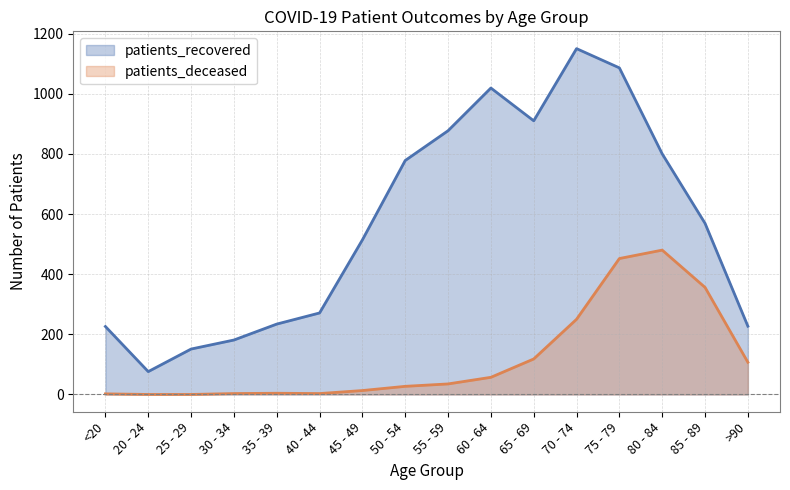

The value of patients_recovered at 40 - 44 is 271. True or false?

True